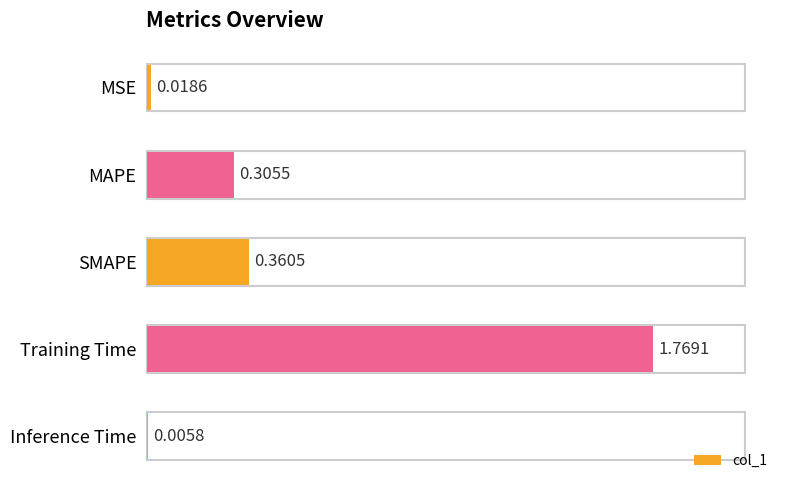

Which label corresponds to the largest value in the chart?

Training Time